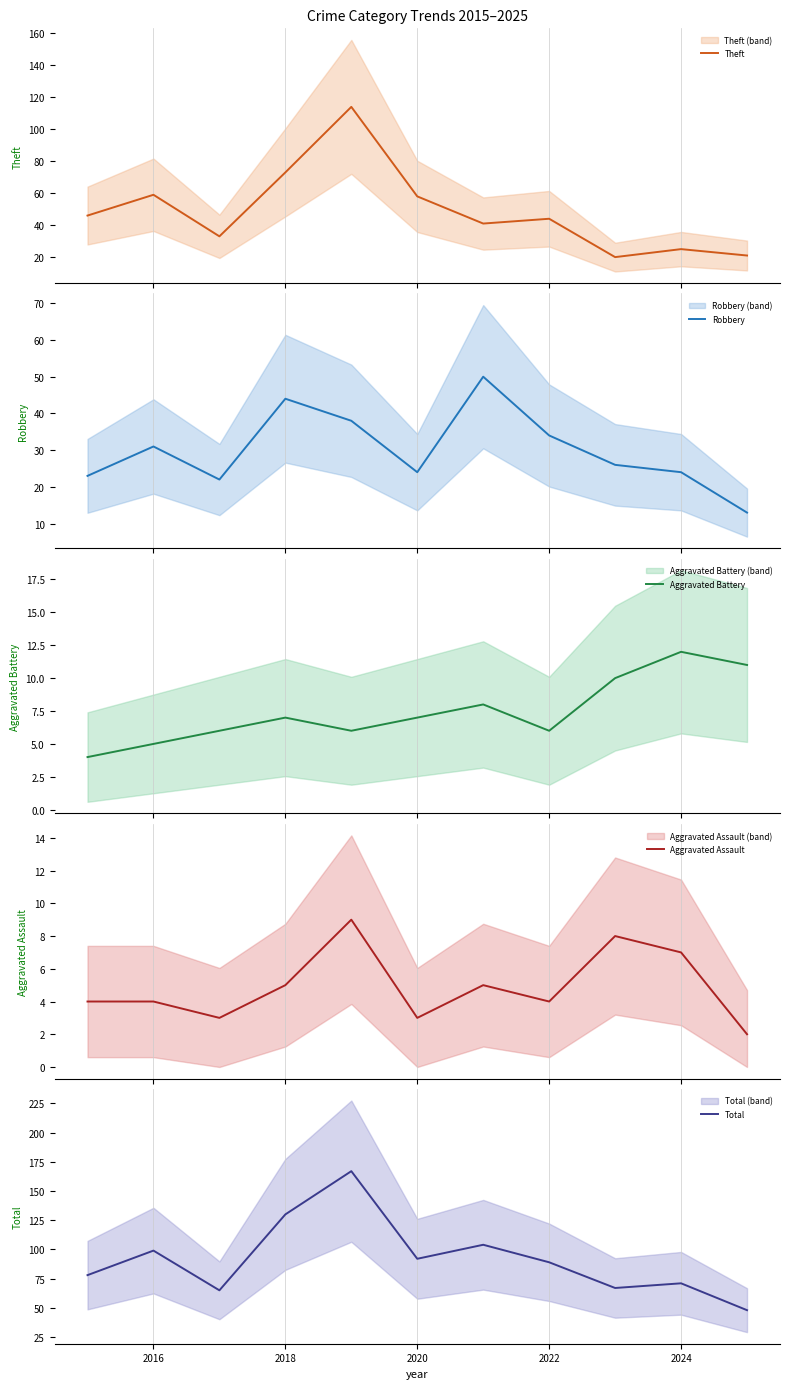

How many interior local valleys does the Total series have?

3